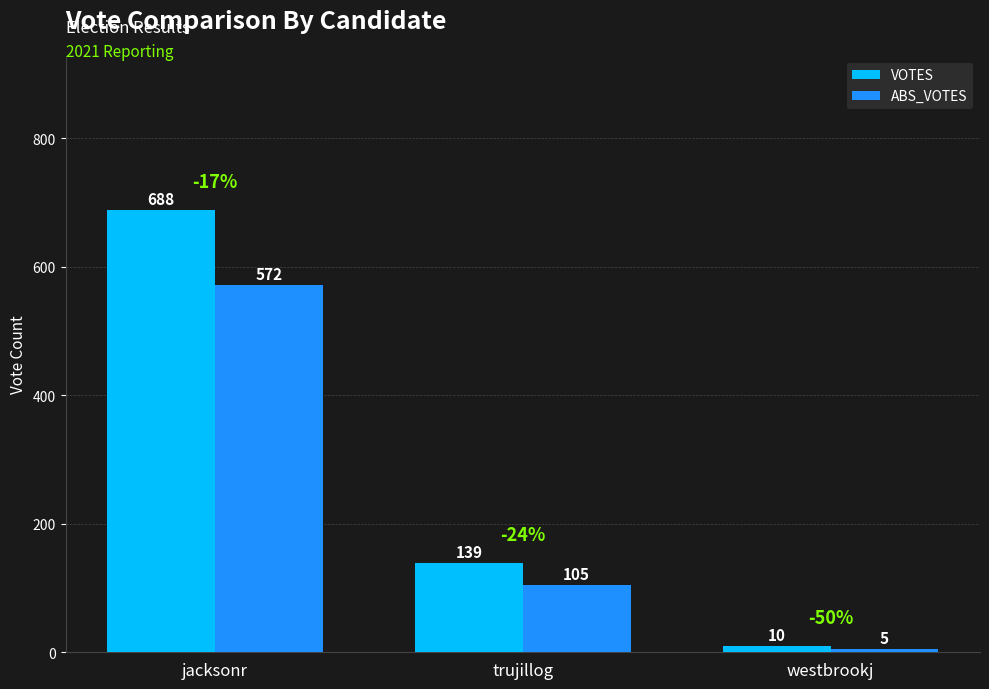

Read the VOTES value at trujillog.

139